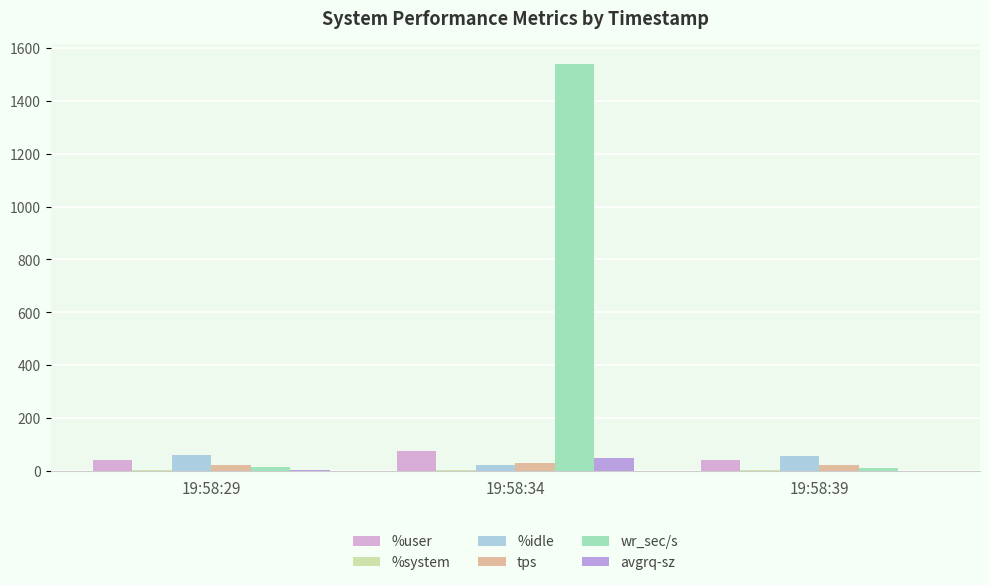

Which series has the largest total across all categories?

wr_sec/s